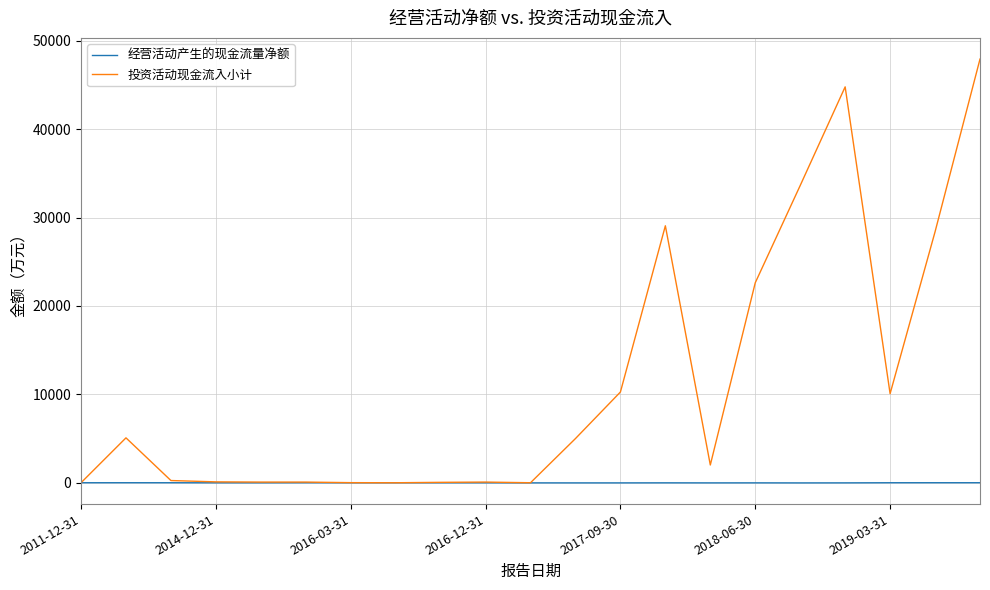

What is the maximum value for 经营活动产生的现金流量净额?

3.1